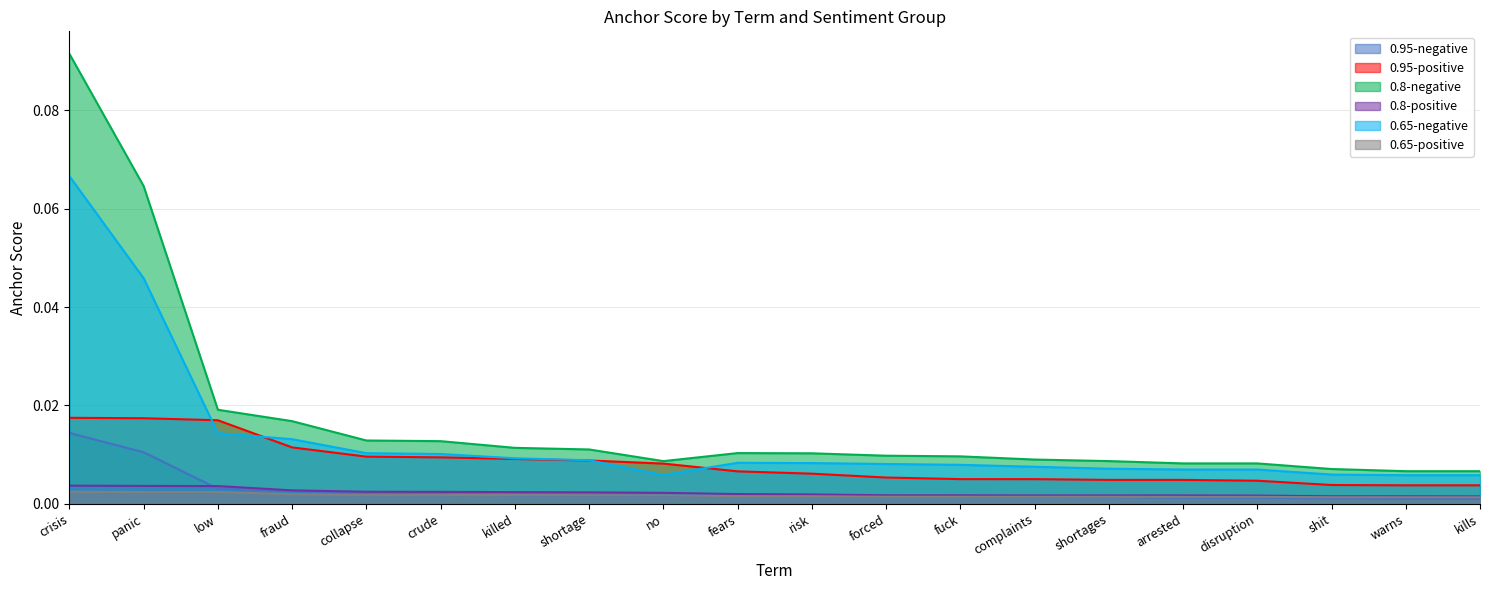

Which category has the lowest value in the 0.8-positive series?

kills